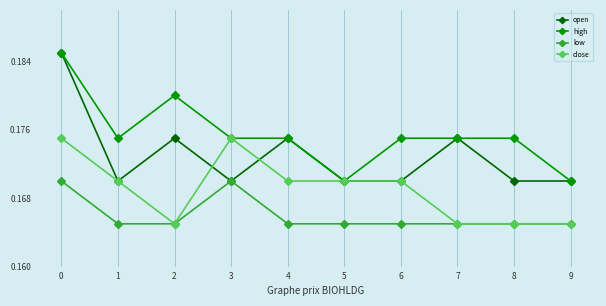

Where is the first local maximum for close?

3